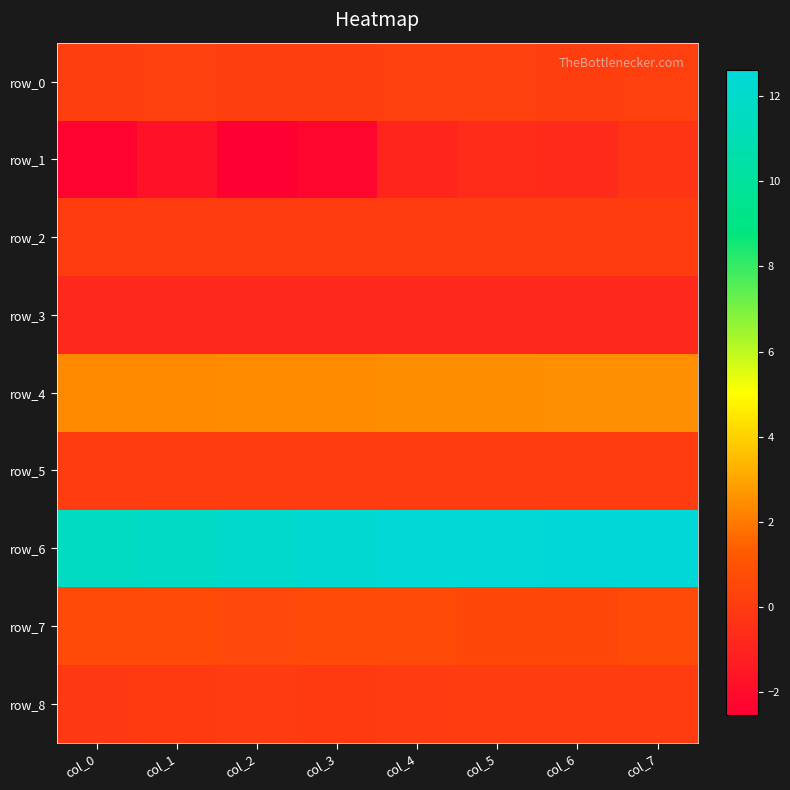

Rank the series at col_6 from lowest to highest value.

row_3, row_1, row_8, row_5, row_2, row_0, row_7, row_4, row_6